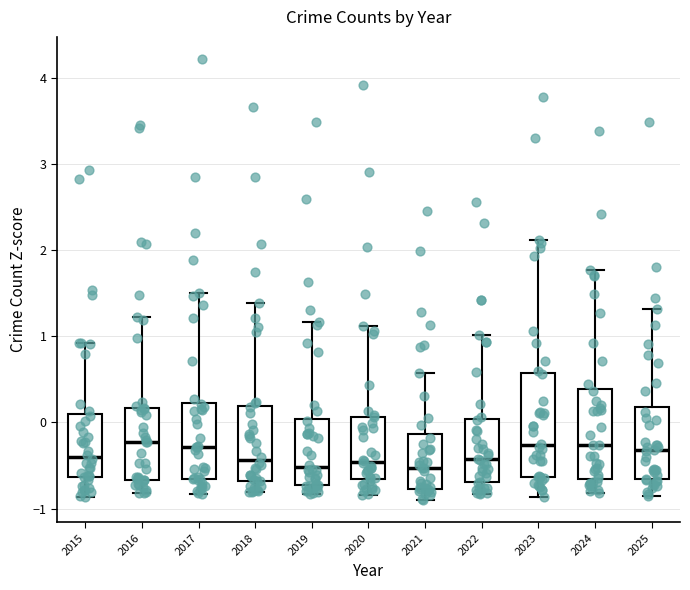

Reading left to right, transcribe this box plot: for each box, give where its median line is, the range the box spans, and where its two whiskers end, as read against the y-axis. The values are not printed on the chart, so give them approximately, as read against the axis.

2015: median -0.4, box -0.6 to 0.1, whiskers -0.9 to 0.9
2016: median -0.2, box -0.7 to 0.2, whiskers -0.8 to 1.2
2017: median -0.3, box -0.7 to 0.2, whiskers -0.8 to 1.5
2018: median -0.4, box -0.7 to 0.2, whiskers -0.8 to 1.4
2019: median -0.5, box -0.7 to 0.0, whiskers -0.8 to 1.2
2020: median -0.5, box -0.7 to 0.1, whiskers -0.8 to 1.1
2021: median -0.5, box -0.8 to -0.1, whiskers -0.9 to 0.6
2022: median -0.4, box -0.7 to 0.0, whiskers -0.8 to 1.0
2023: median -0.3, box -0.6 to 0.6, whiskers -0.9 to 2.1
2024: median -0.3, box -0.7 to 0.4, whiskers -0.8 to 1.8
2025: median -0.3, box -0.7 to 0.2, whiskers -0.9 to 1.3